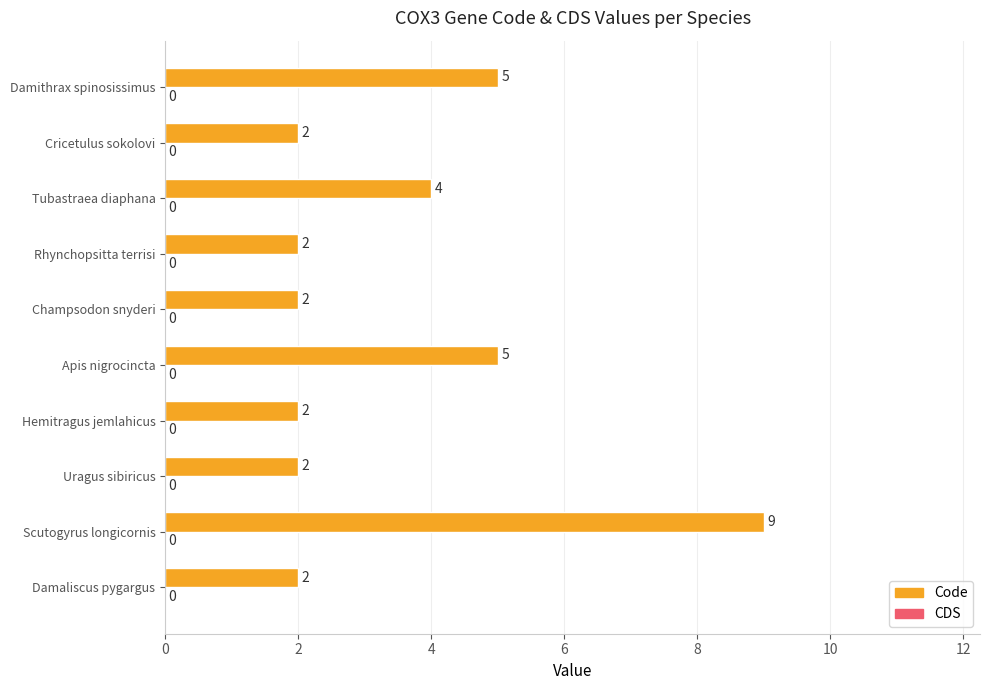

Reading top to bottom, what are all the values shown in this chart?

5	2	4	2	2	5	2	2	9	2